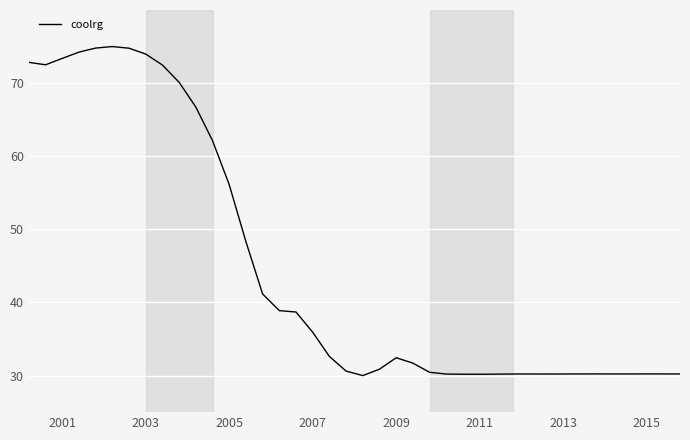

What is the average value?

44.8